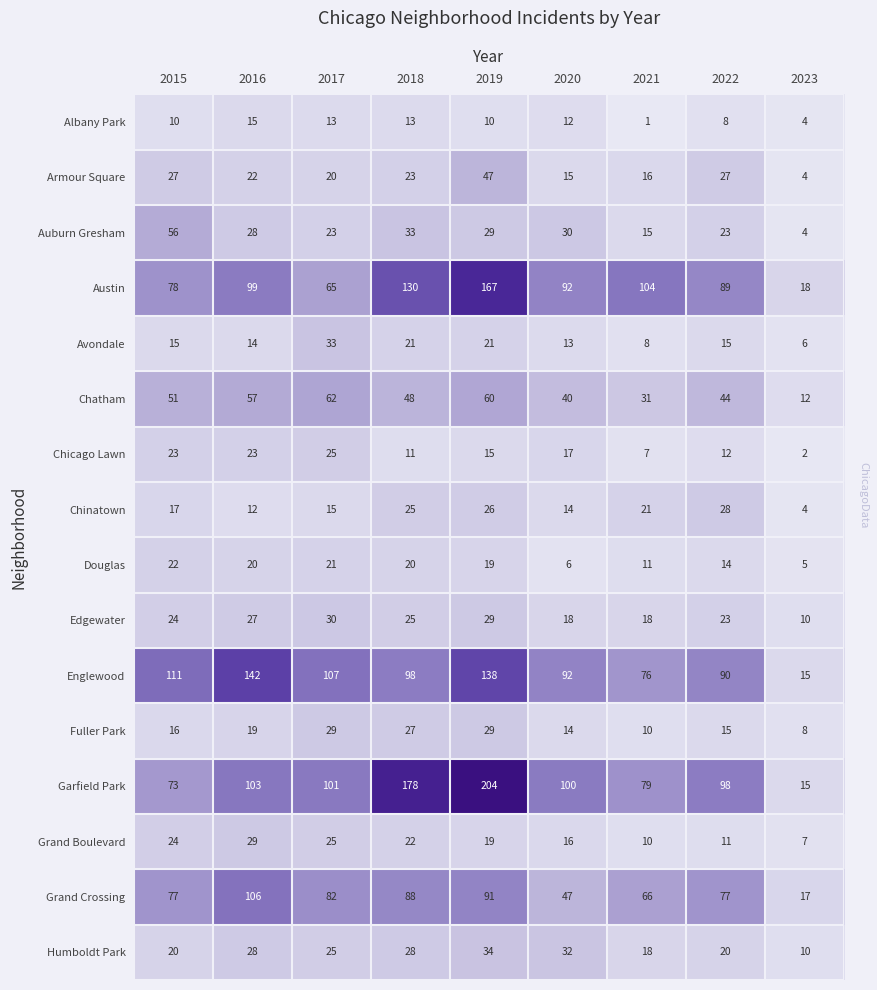

At which label does Englewood first exceed 98?

2015